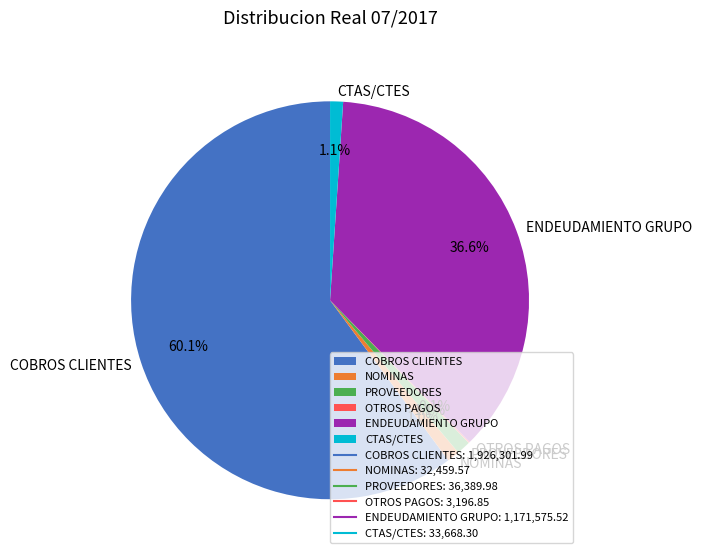

Which slice represents more than half of the pie?

COBROS CLIENTES